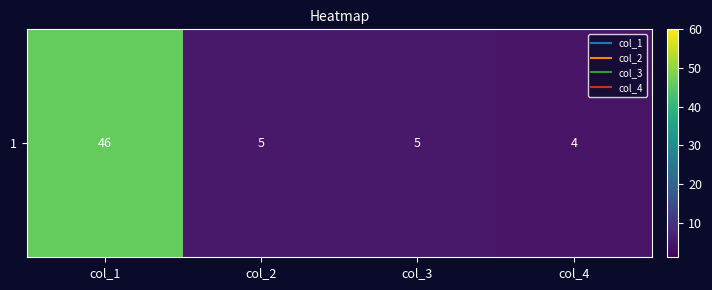

Where does the data first go above 5?

col_1